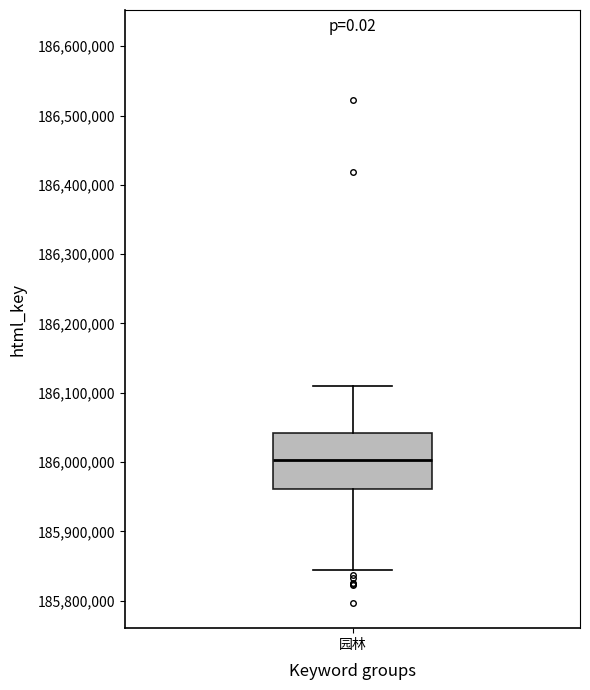

Where does the upper whisker of the box for 园林 end on the y-axis? The values are not printed on the chart, so give them approximately, as read against the axis.

186110000